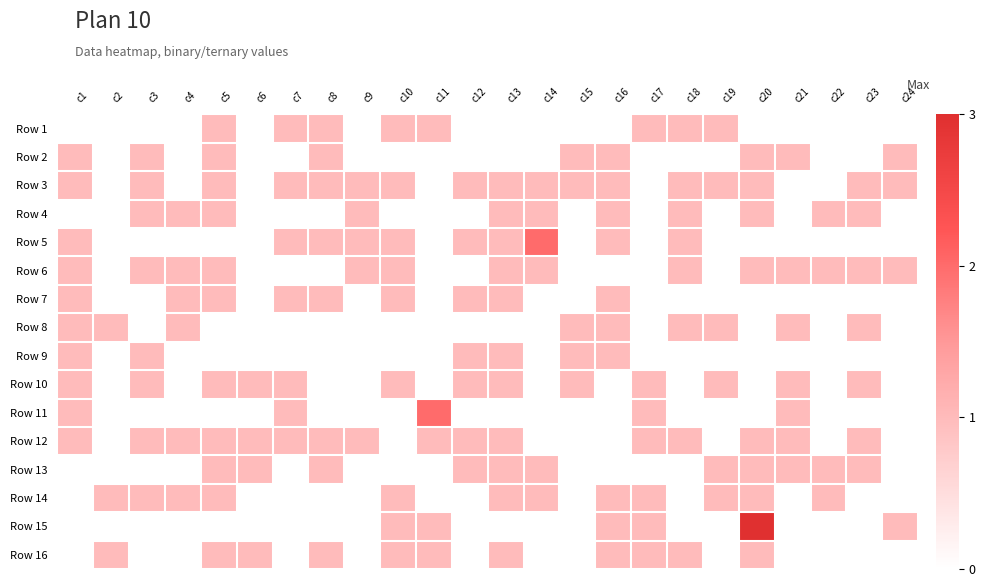

What is the spread (max minus min) of values at c2?

1